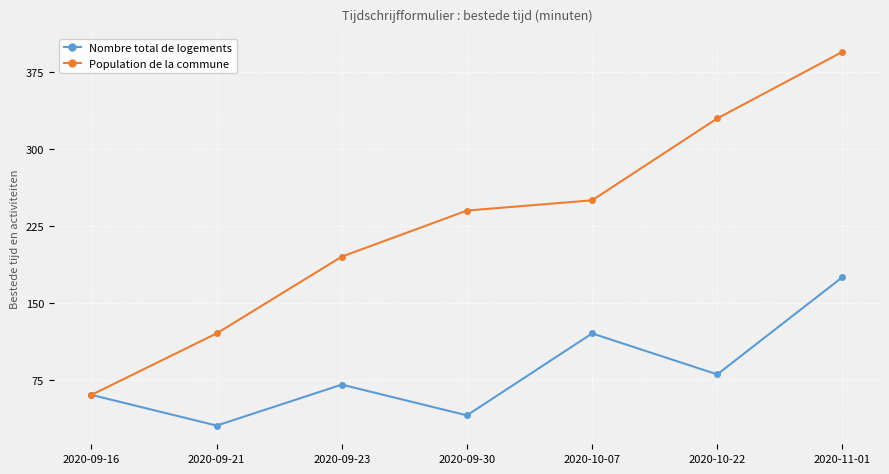

What is the total value across all series at 2020-11-01?

570